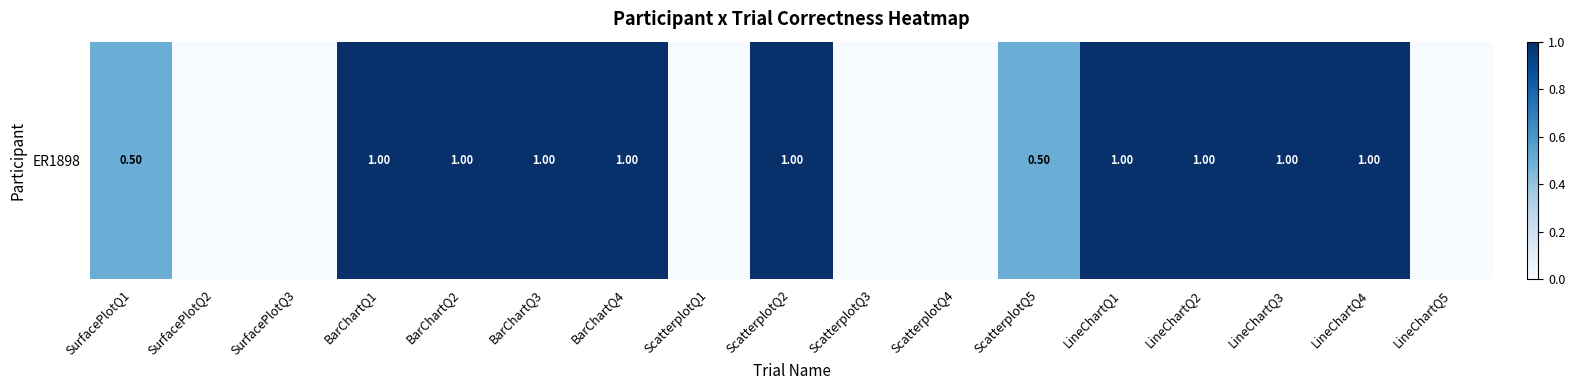

Reading left to right, list all the values displayed in this chart.

0.5	0.0	0.0	1.0	1.0	1.0	1.0	0.0	1.0	0.0	0.0	0.5	1.0	1.0	1.0	1.0	0.0